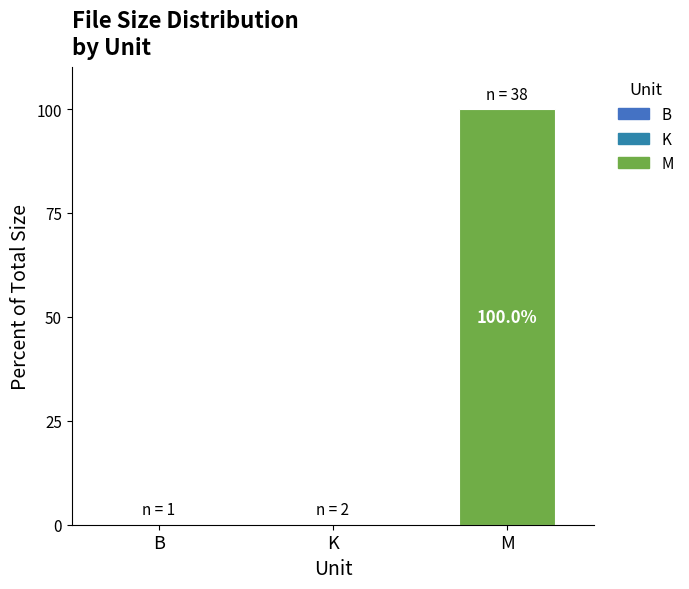

True or false: the data shows 0.0 at B.

True